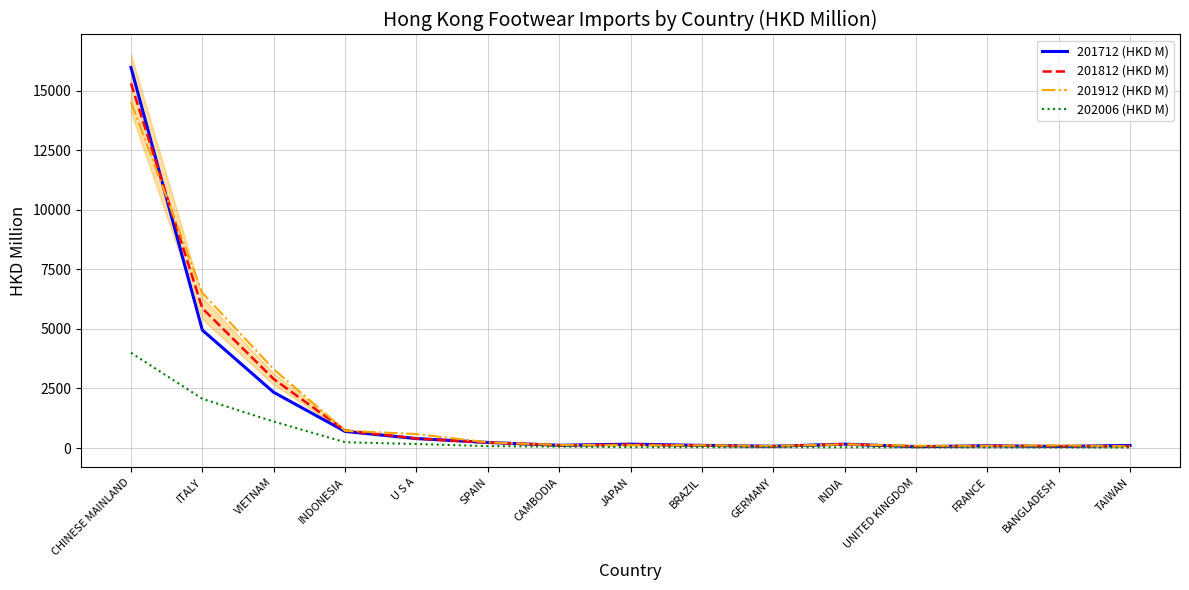

What is the difference between the highest and lowest values at INDONESIA?

492.2